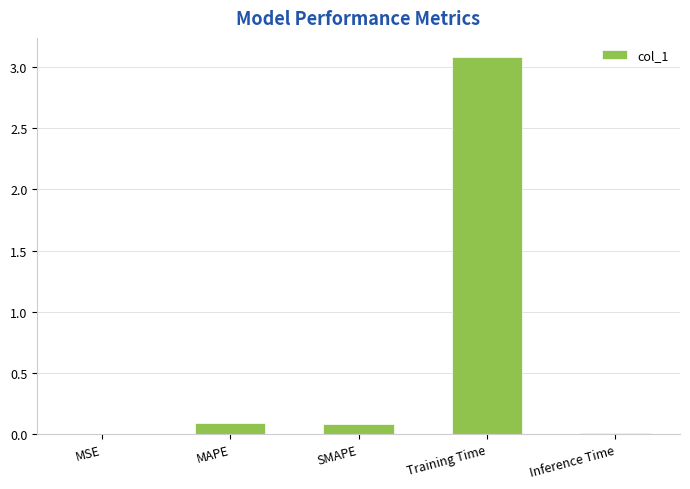

At which category does the chart reach its peak across all series?

Training Time